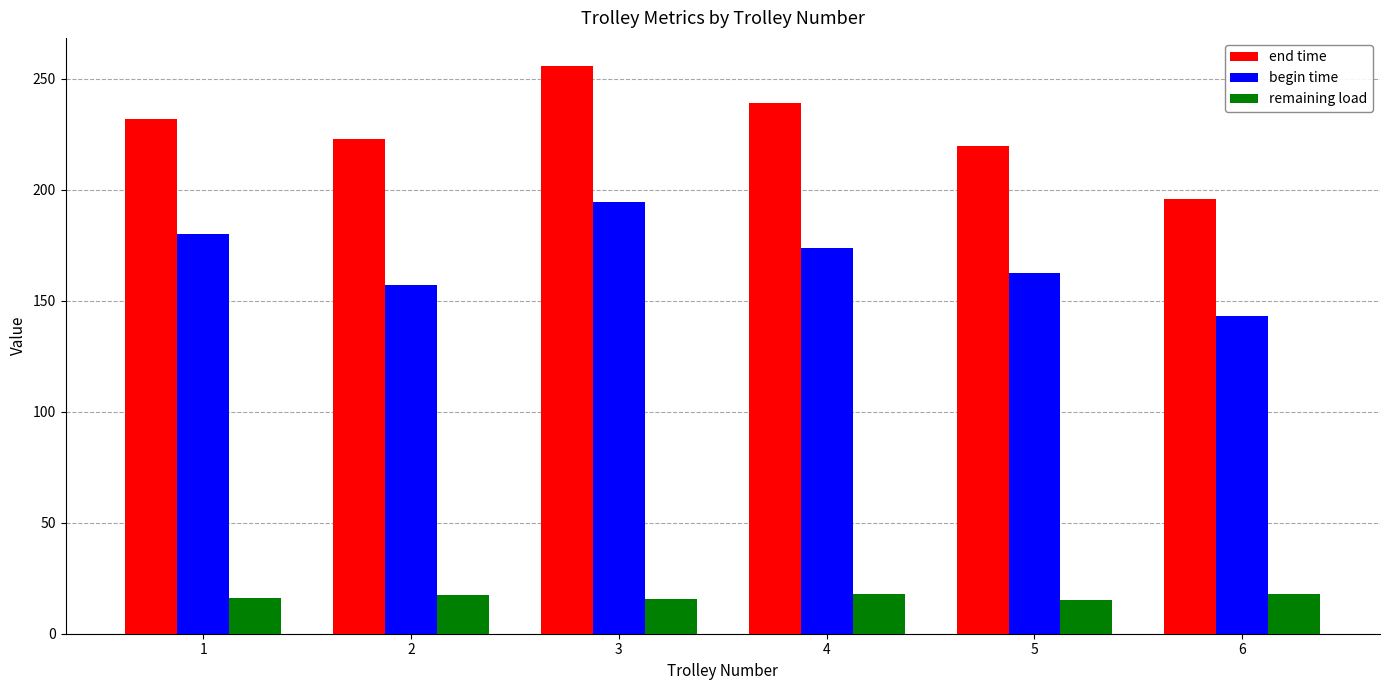

What is the difference between the highest and lowest values at 1?

215.8